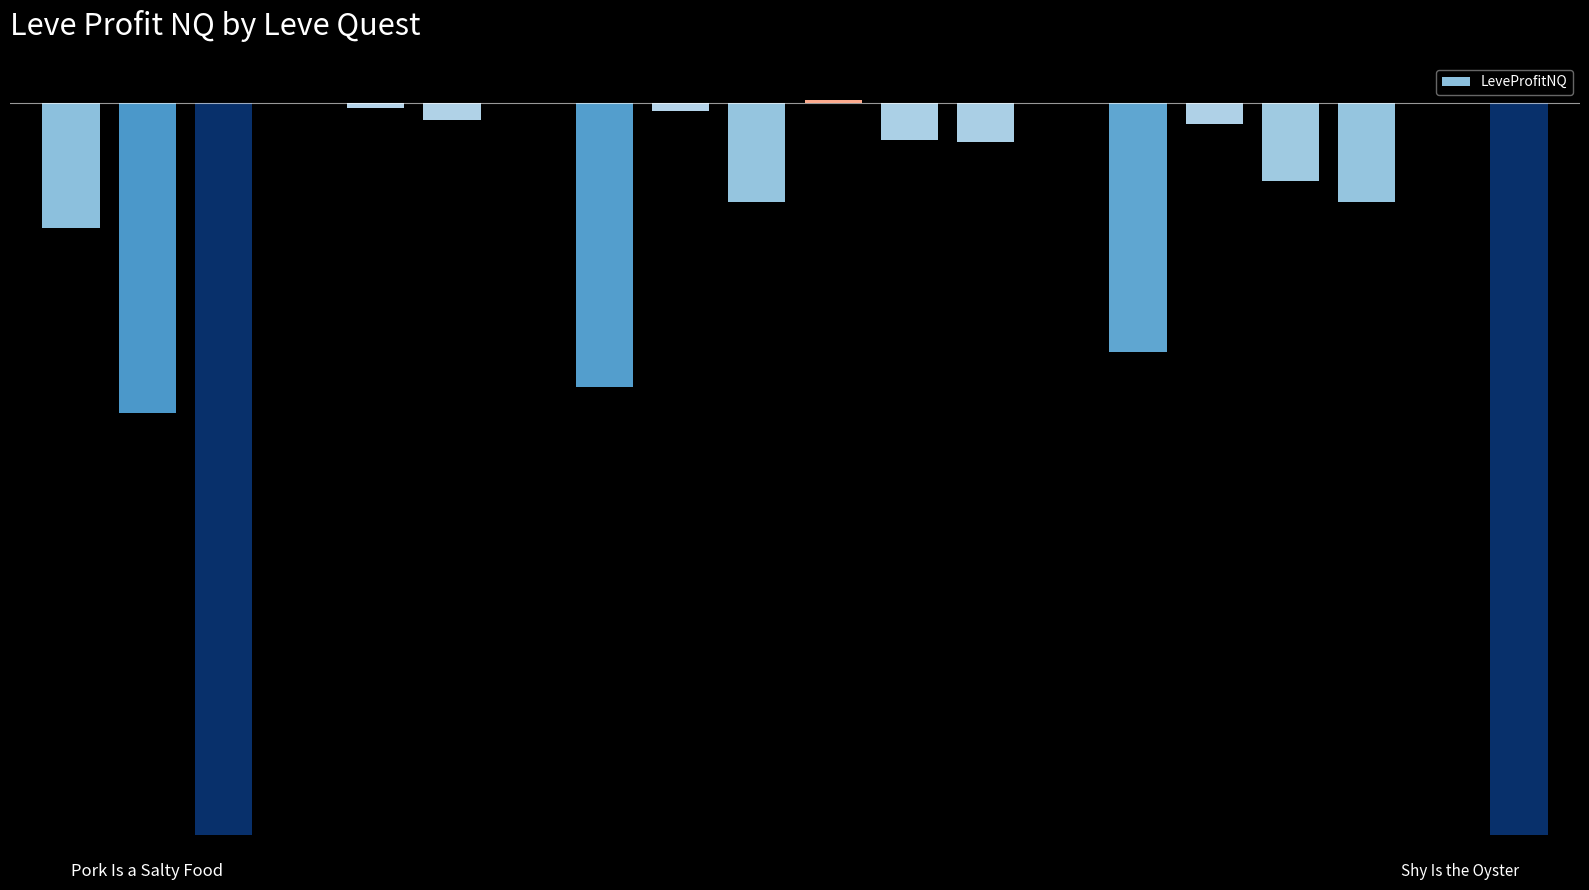

List the labels in order of value, largest first.

10, 3, 6, 13, 18, 4, 8, 5, 15, 11, 12, 16, 9, 17, 0, 14, 7, 1, 2, 19